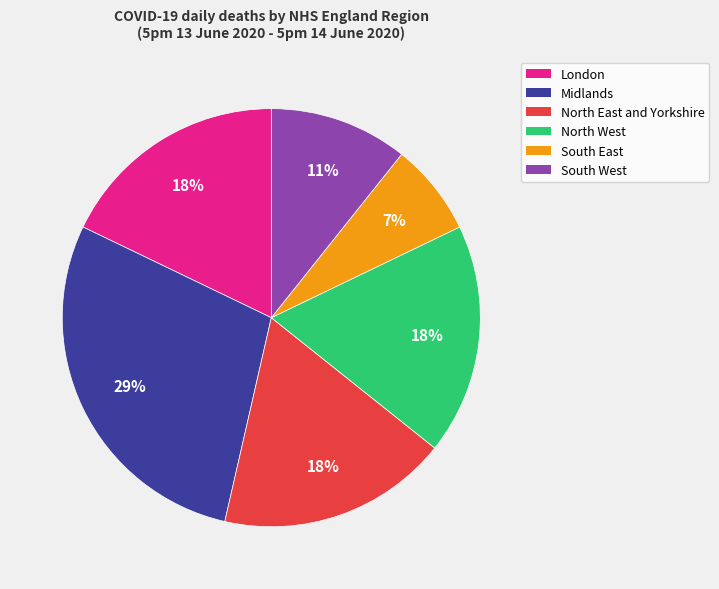

Is there any slice that represents more than half of the pie?

No